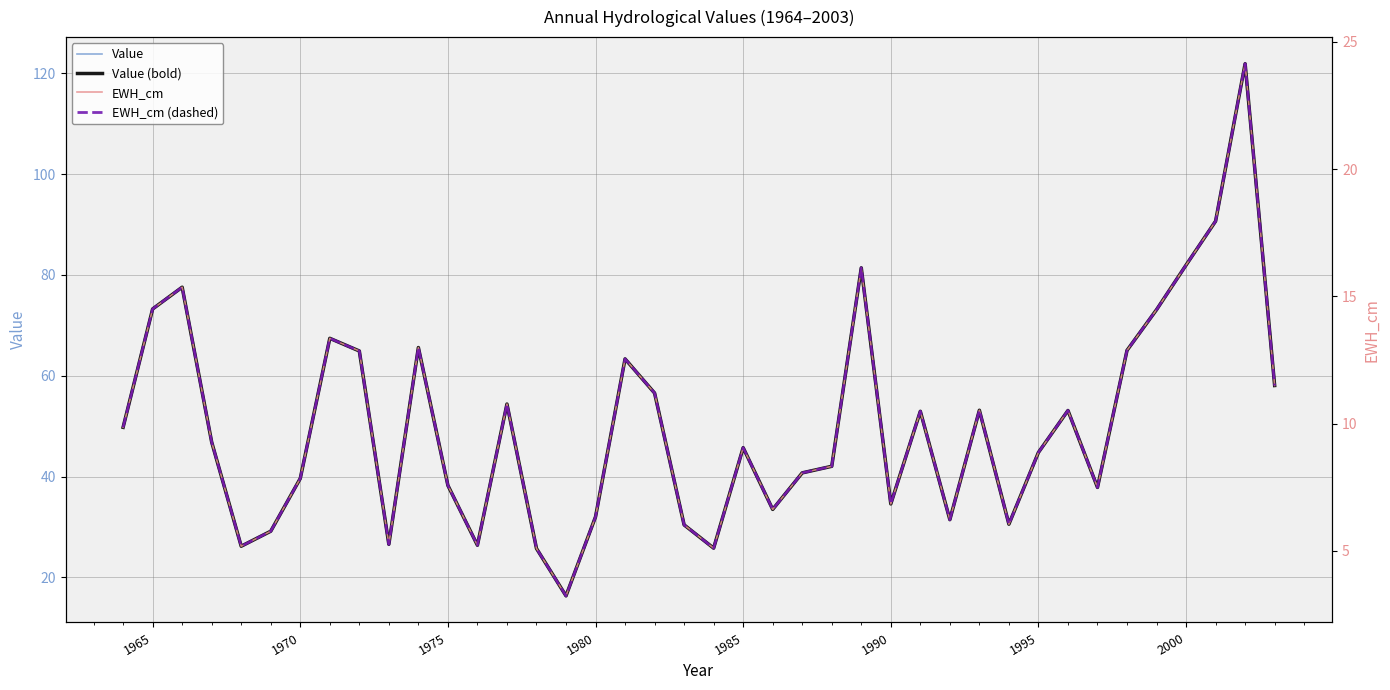

True or false: Value (bold) and Value intersect in this chart.

False